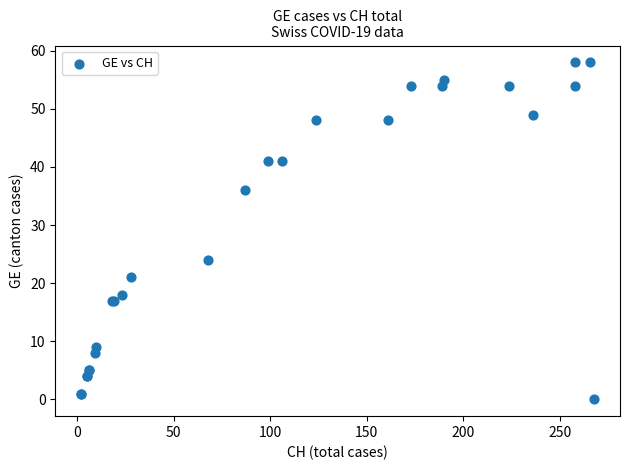

What Y value in the scatter plot is closest to 29?

24